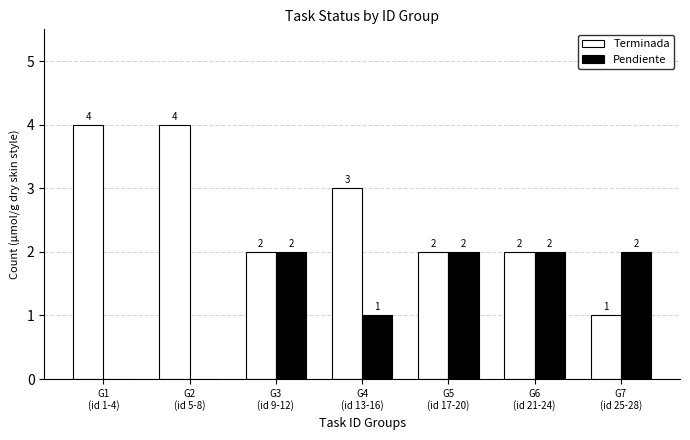

What are all the series names shown in the legend?

Terminada, Pendiente